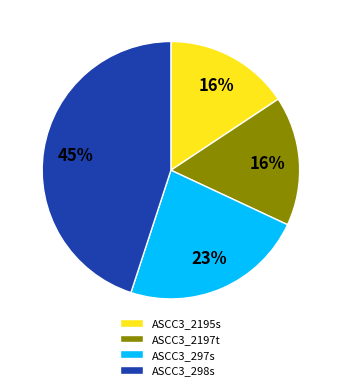

What percentage is the ASCC3_2197t slice, to the nearest percent?

16%